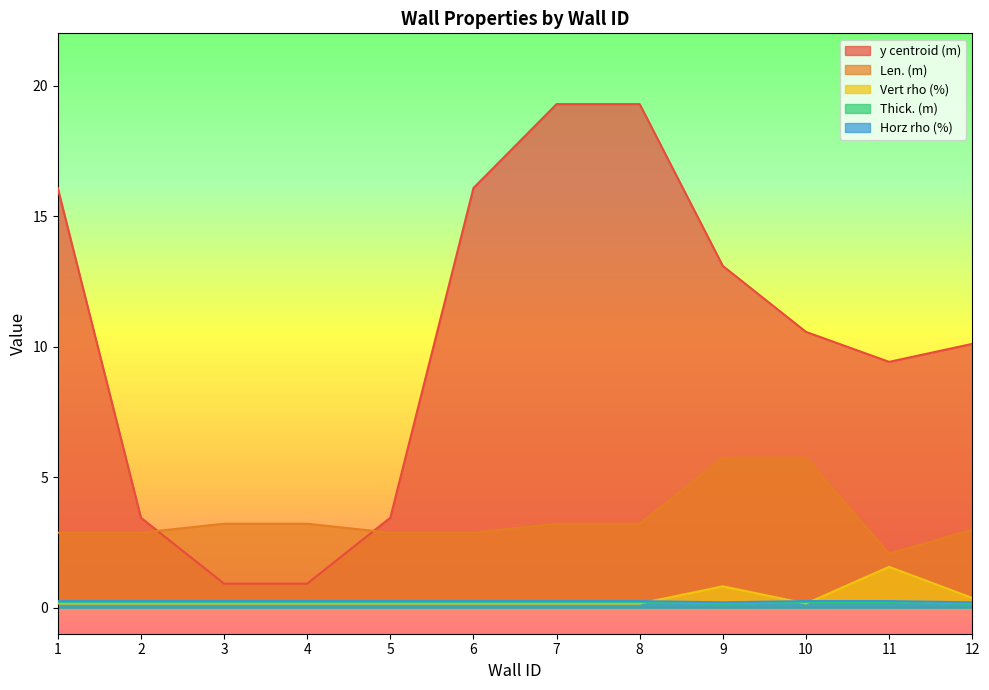

Does the chart display data point markers on the line(s)?

No